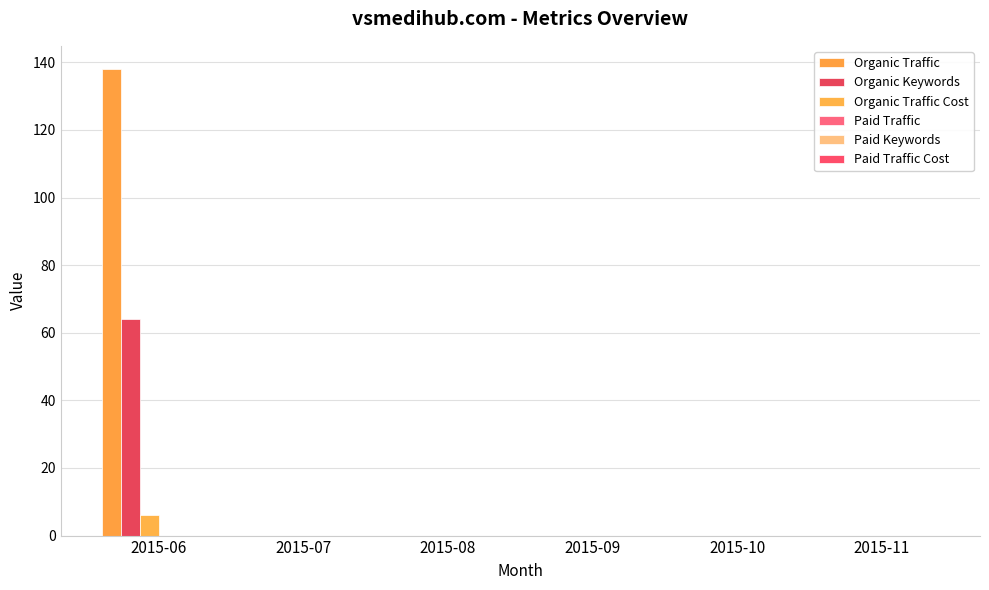

Does the chart contain stacked bars?

No